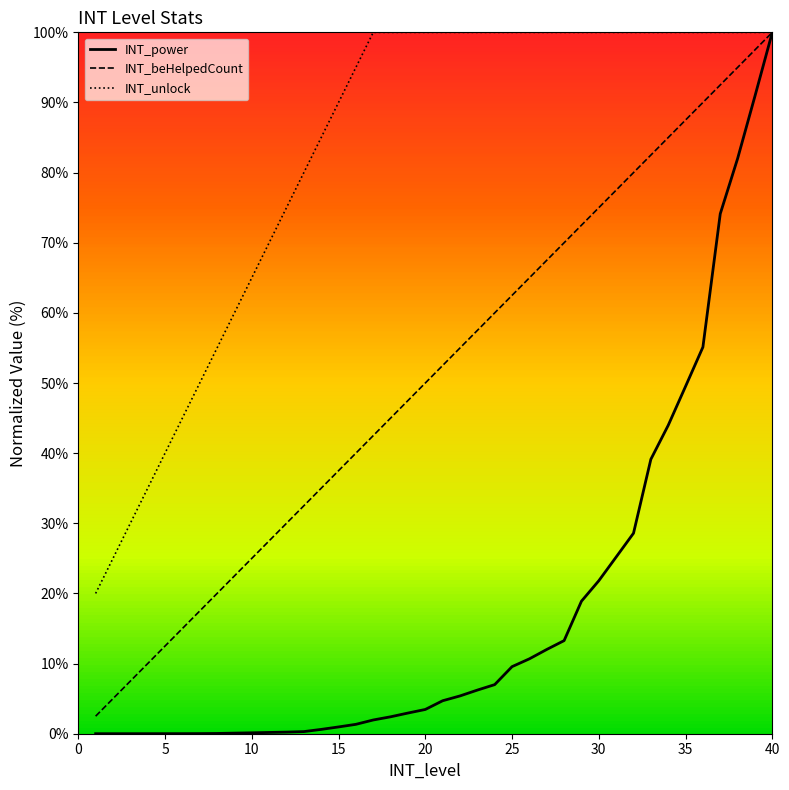

At which category is the sum across all series the highest?

40